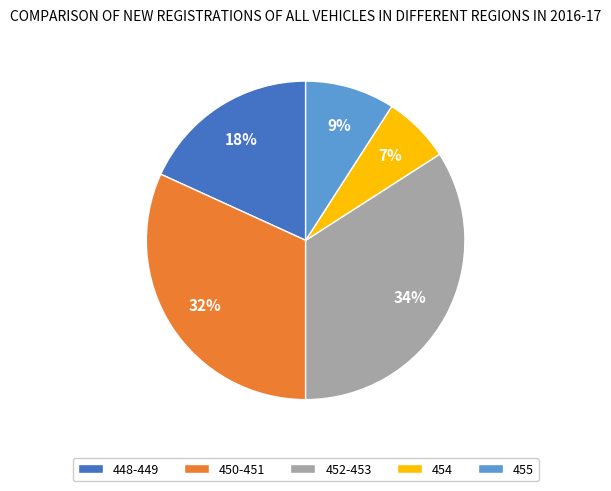

Which slice is the smallest?

454